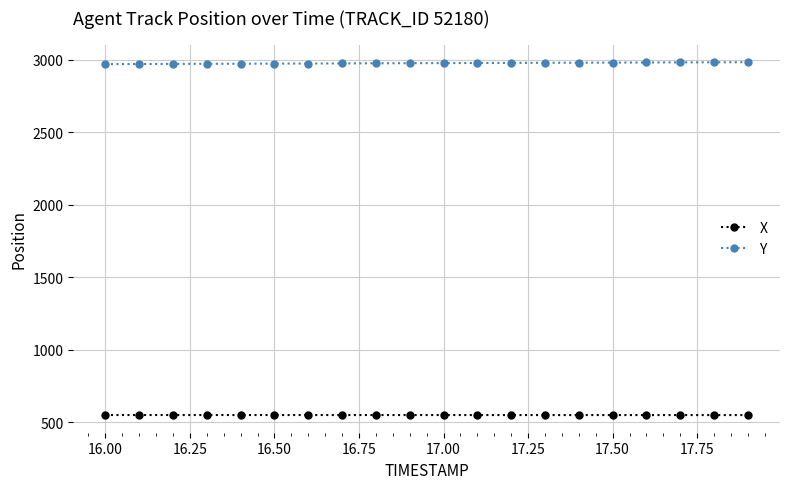

What is the average value of the X series?

548.2